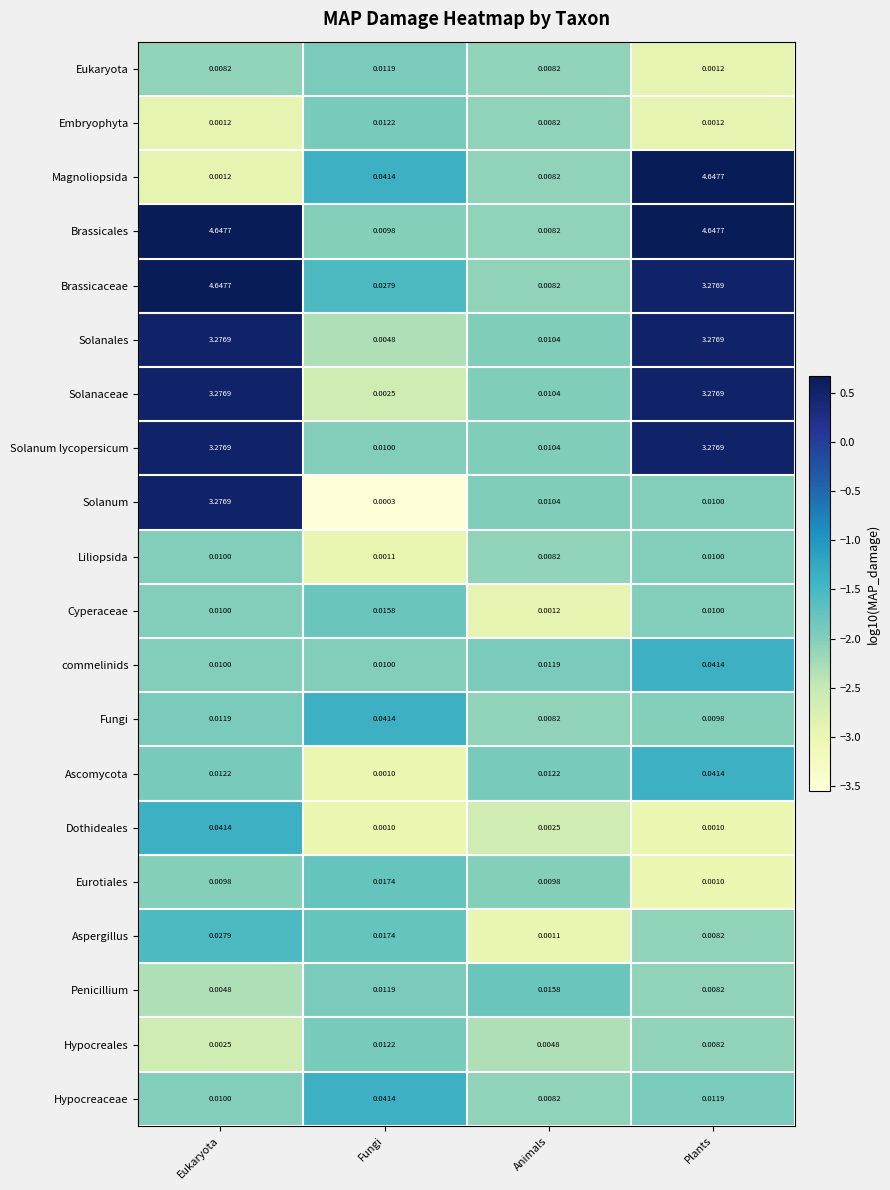

How many distinct data groups are displayed?

20